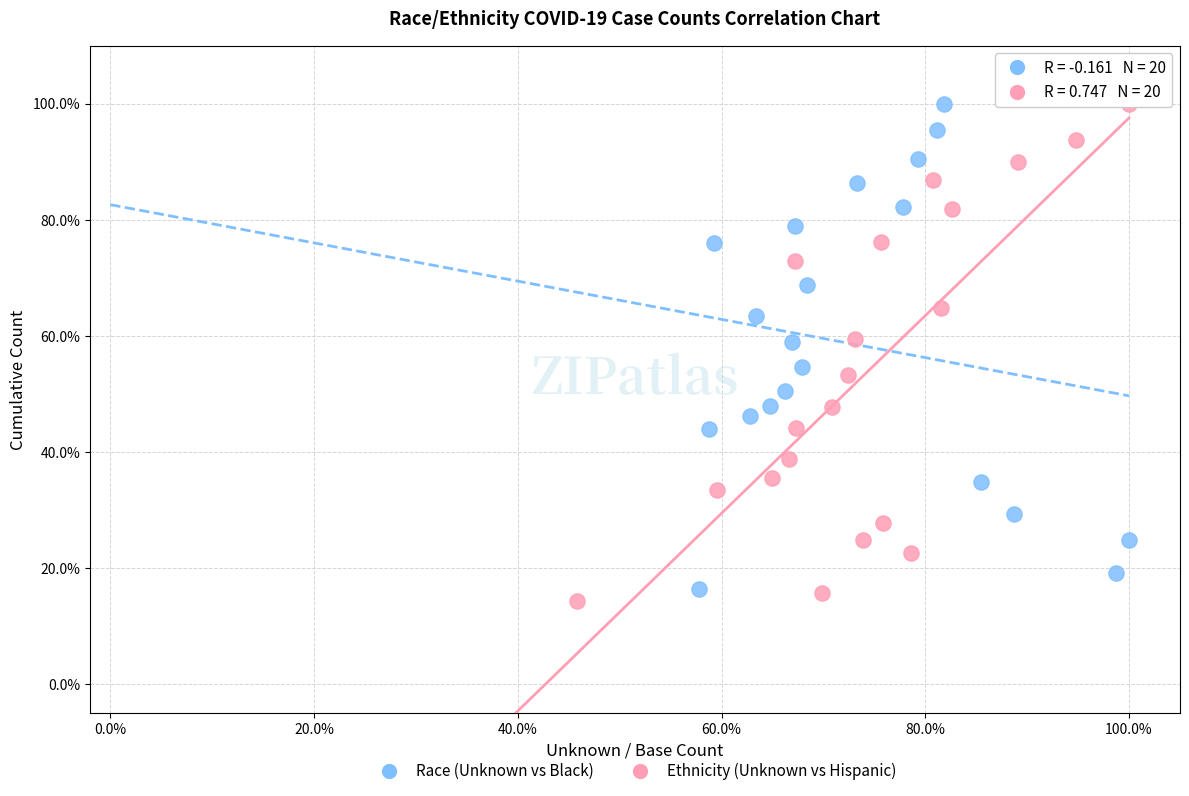

What are all the series names shown in the legend?

Race (Unknown vs Black), Ethnicity (Unknown vs Hispanic)